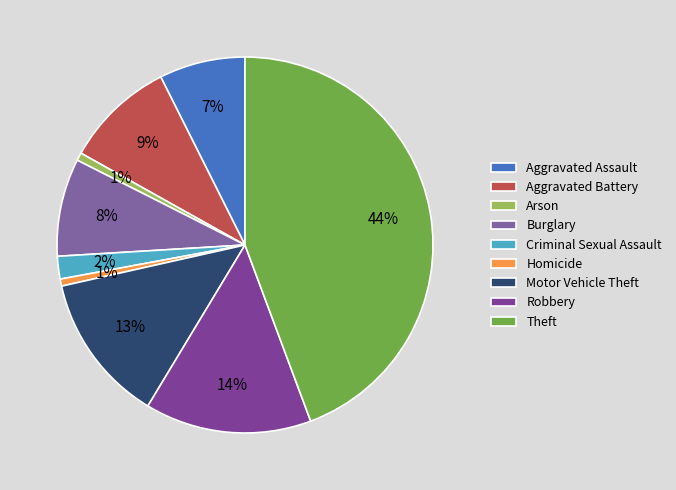

True or false: Burglary accounts for 22% of the total.

False